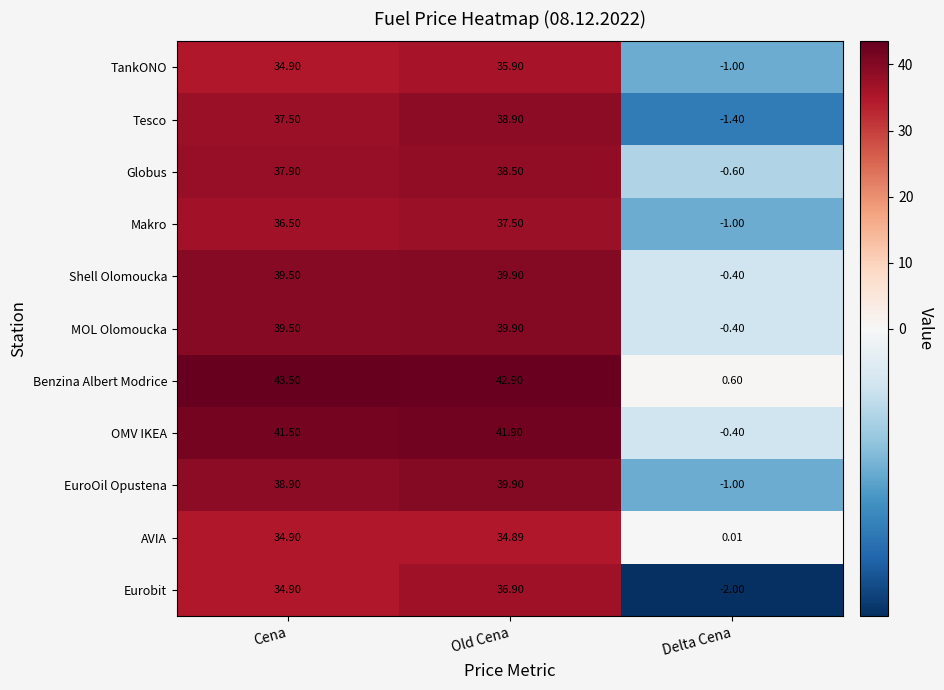

How many categories are shown in the chart?

3